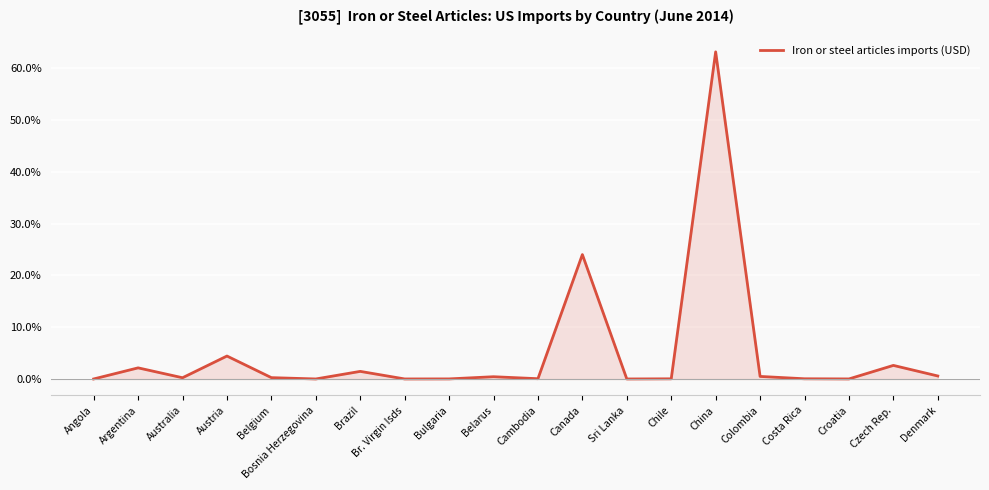

What is the greatest value displayed?

63.2